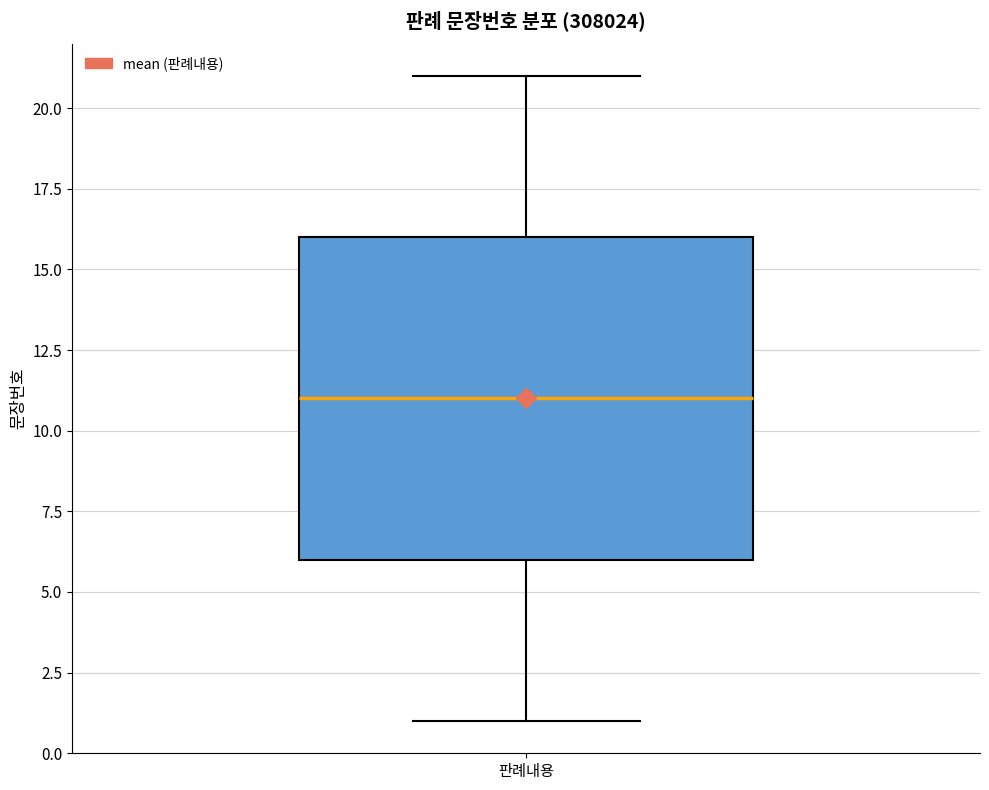

Where is the lower edge of the box for 판례내용 on the y-axis? The values are not printed on the chart, so give them approximately, as read against the axis.

6